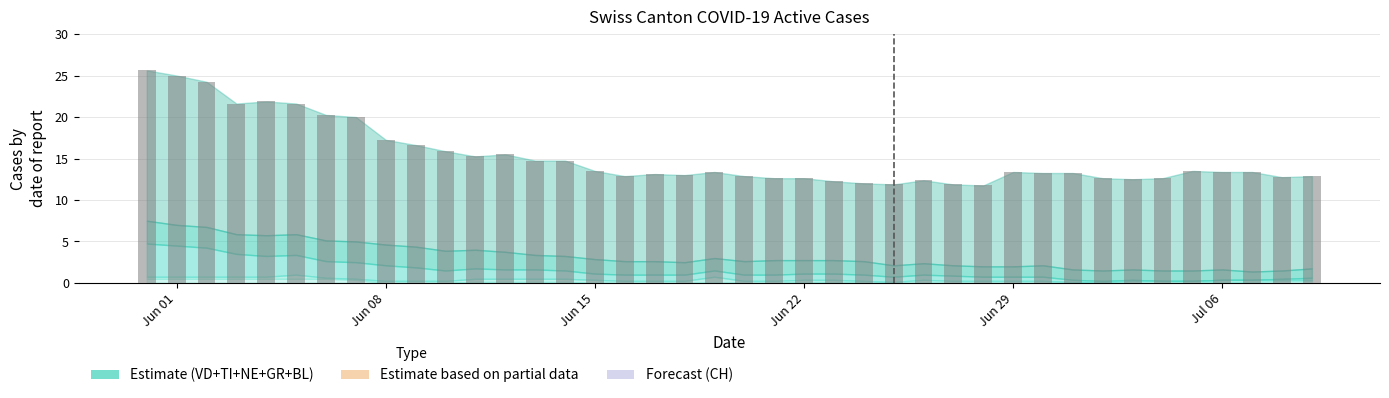

What is the difference between the second highest and second lowest values?

13.1